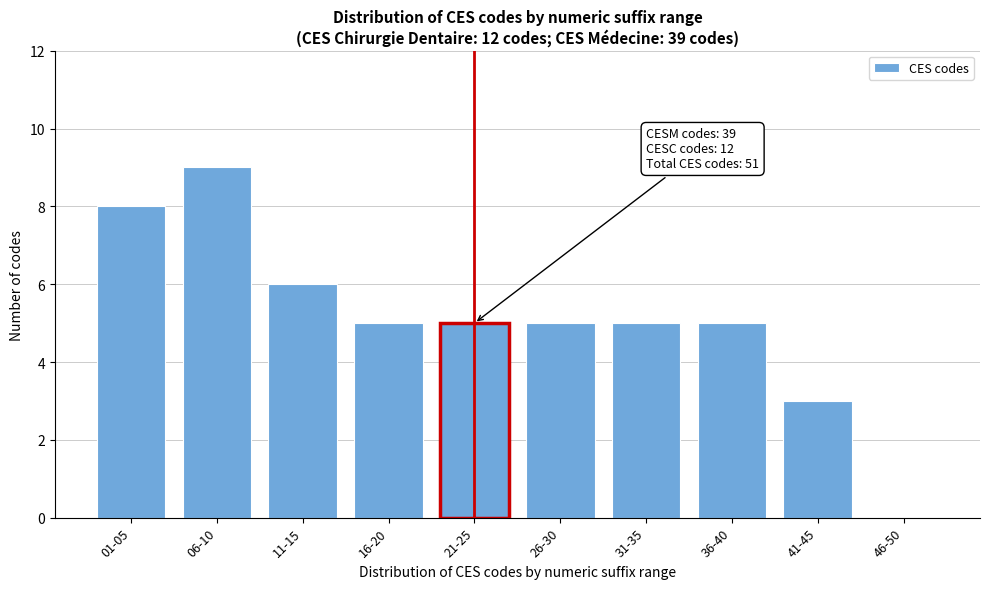

Reading right to left, extract all data points from this chart.

46-50=0	41-45=3	36-40=5	31-35=5	26-30=5	21-25=5	16-20=5	11-15=6	06-10=9	01-05=8